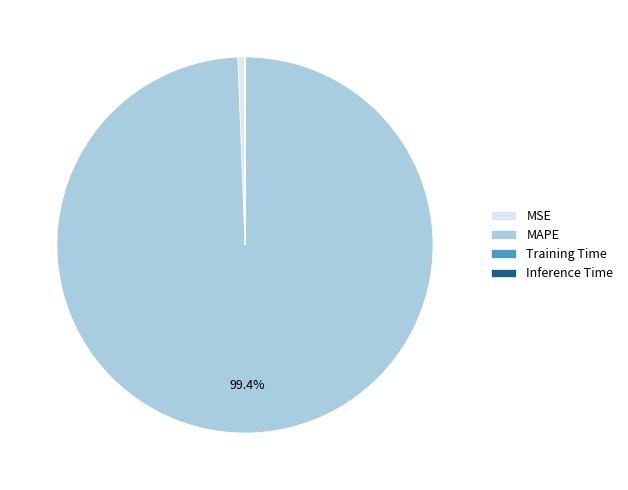

What is the majority slice?

MAPE